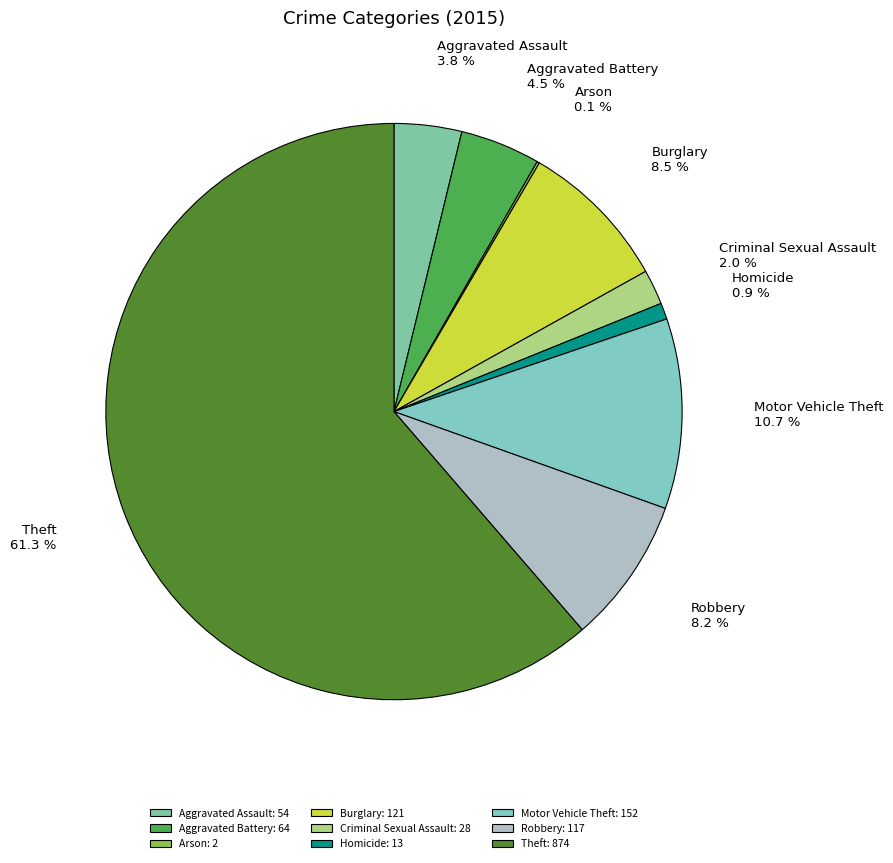

Is there any slice that represents more than half of the pie?

Yes